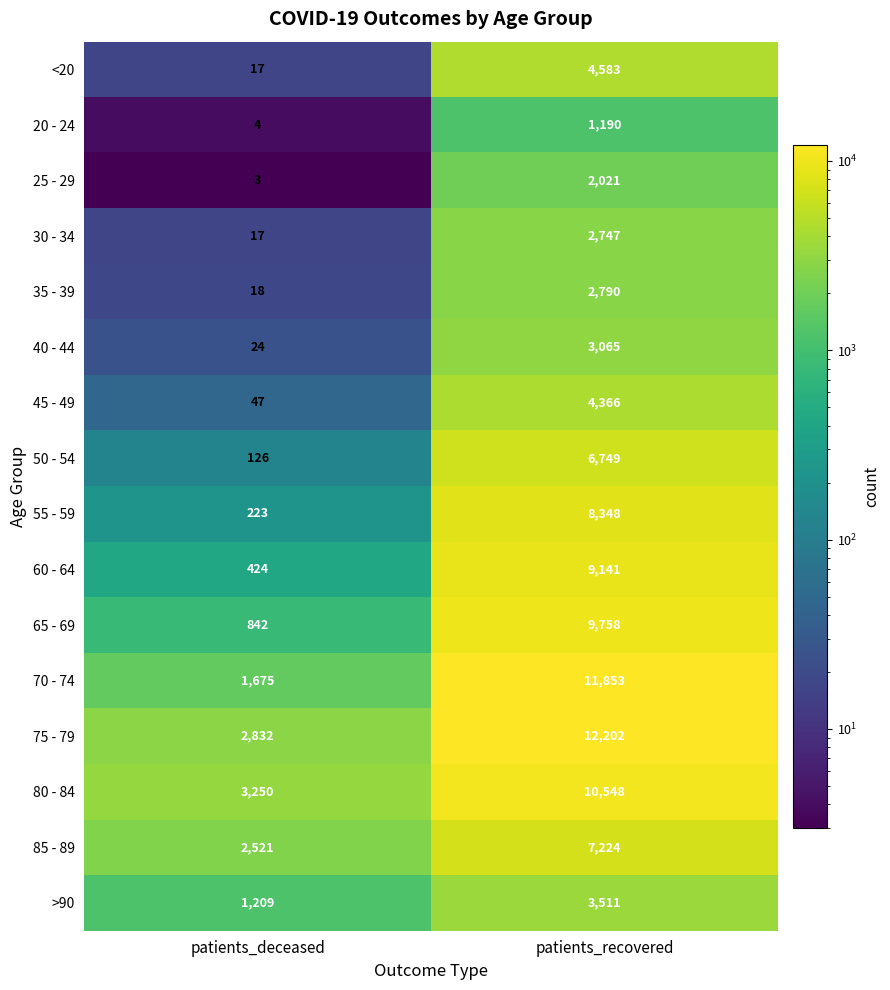

Which category has the lowest value in the 20 - 24 series?

patients_deceased